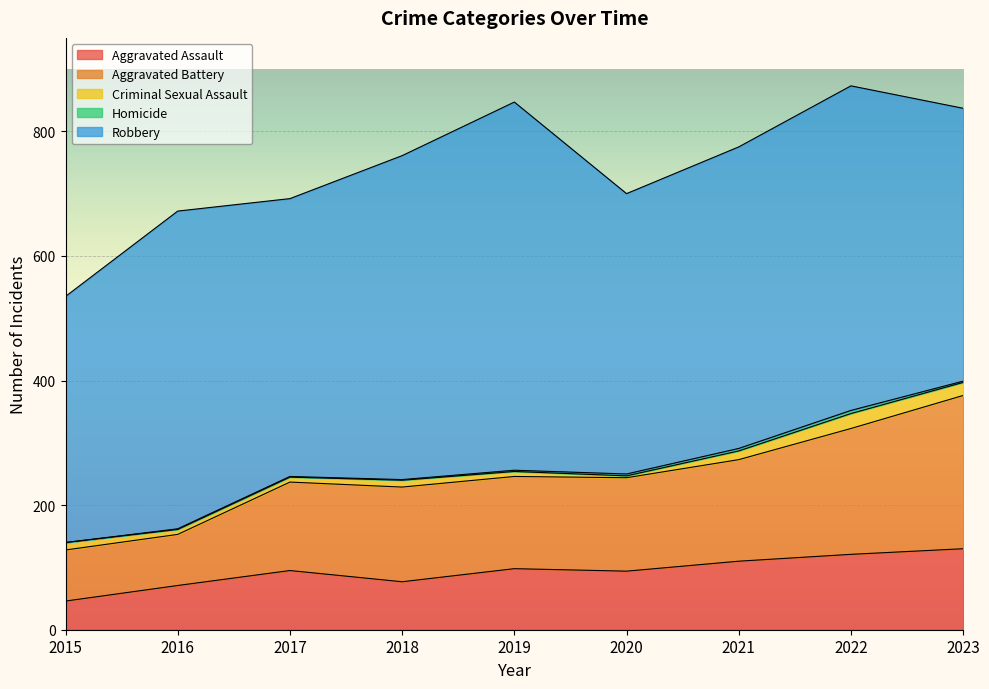

Reading right to left, transcribe all the data shown in this chart.

Aggravated Assault: 2023=130	2022=121	2021=110	2020=94	2019=98	2018=77	2017=95	2016=71	2015=46
Aggravated Battery: 2023=246	2022=202	2021=163	2020=150	2019=148	2018=152	2017=142	2016=82	2015=82
Criminal Sexual Assault: 2023=21	2022=24	2021=14	2020=3	2019=8	2018=11	2017=8	2016=8	2015=12
Homicide: 2023=2	2022=5	2021=4	2020=3	2019=2	2018=1	2017=1	2016=1	2015=0
Robbery: 2023=438	2022=521	2021=484	2020=450	2019=591	2018=520	2017=446	2016=510	2015=395